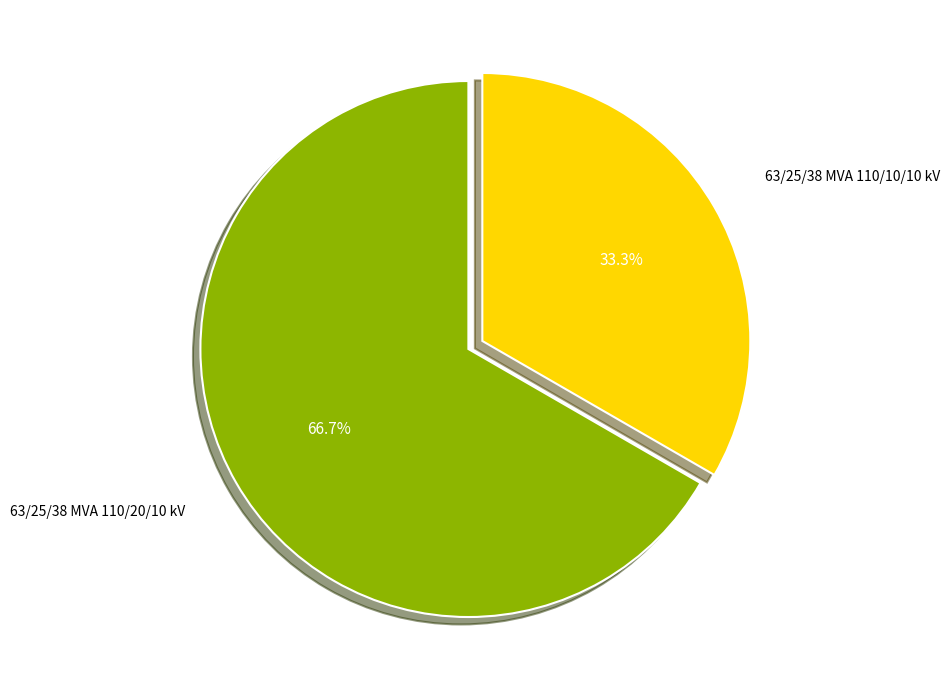

Combined, do 63/25/38 MVA 110/20/10 kV and 63/25/38 MVA 110/10/10 kV account for over 50%?

Yes